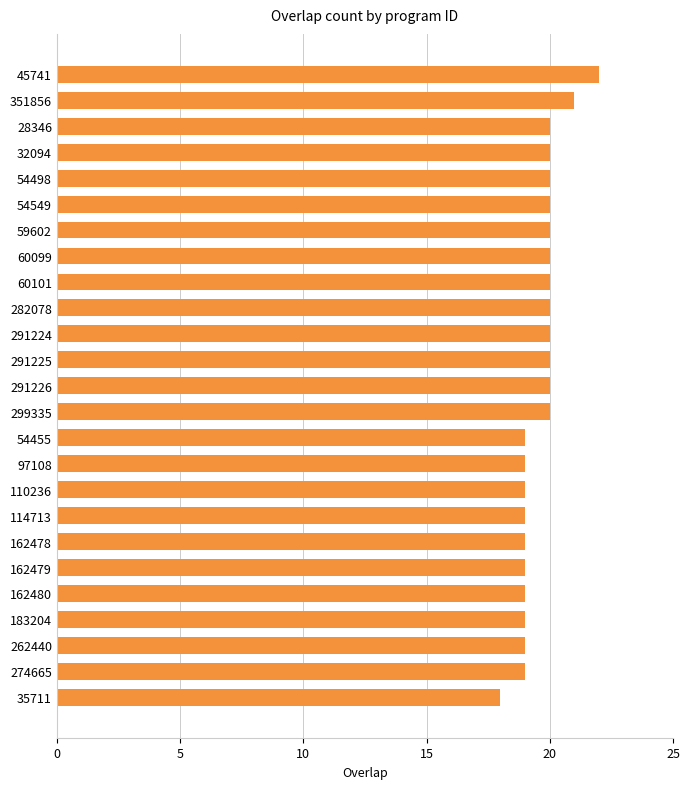

Read the value at 45741.

22